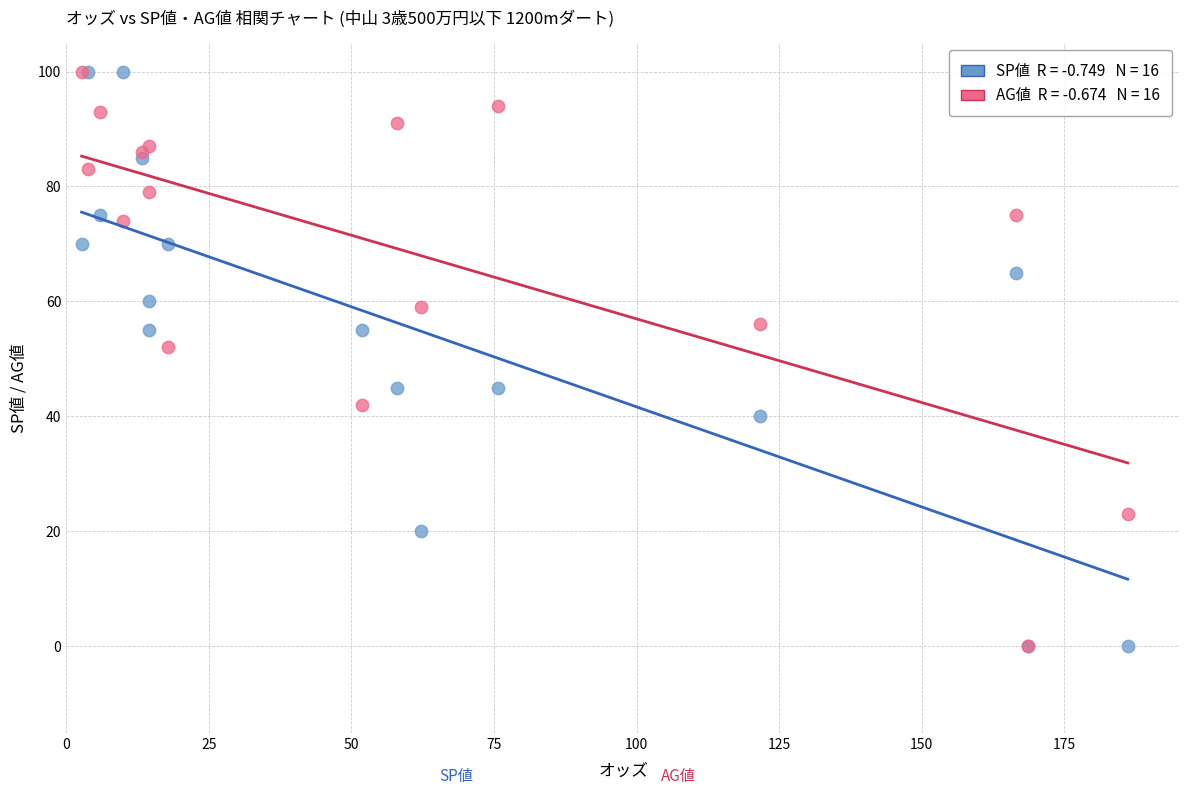

Across all series, what Y value is closest to 50?

52